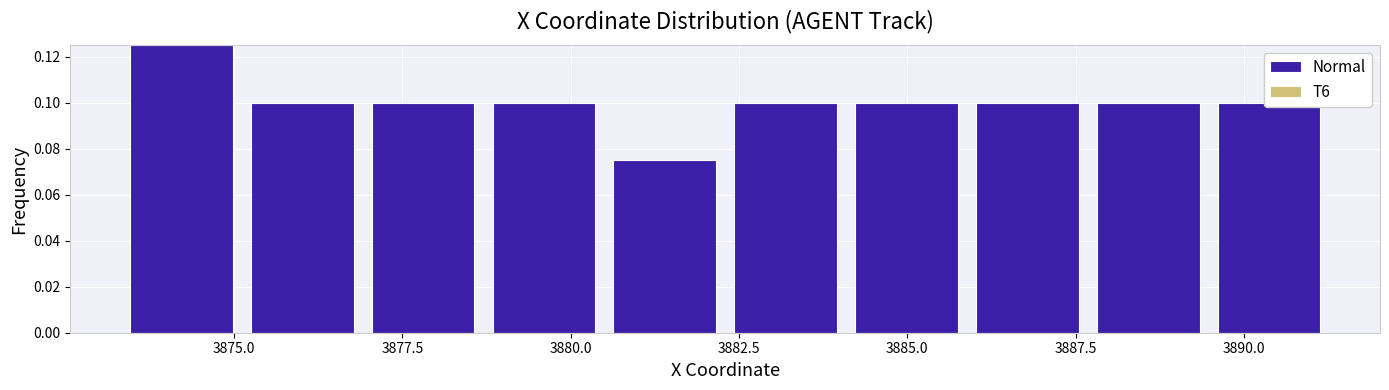

Read against the x-axis, roughly where is the centre of the tallest bar?

3874.0